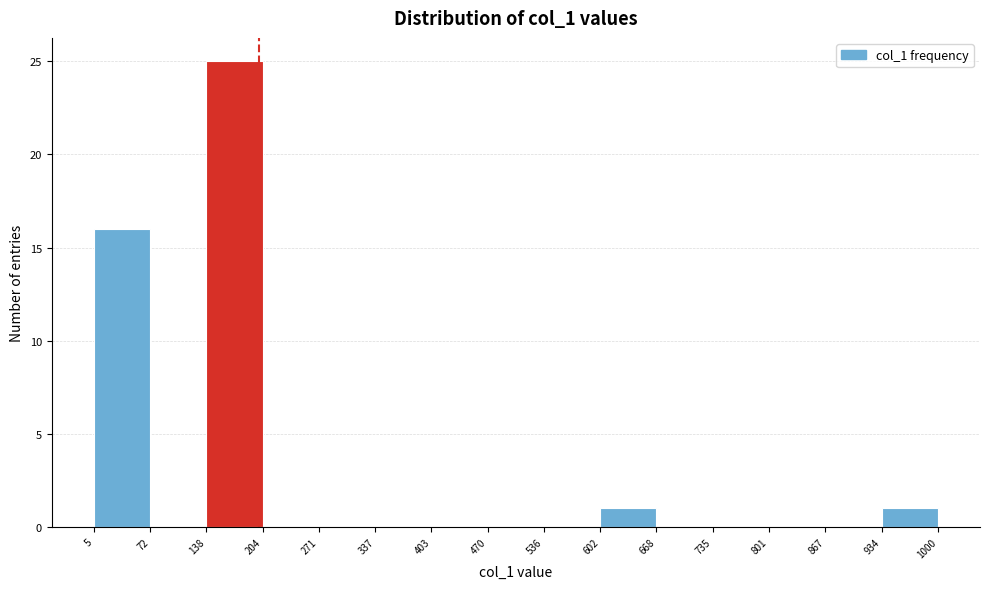

Reading left to right, list every bar in this chart as the range it spans on the x-axis followed by its height. The values are not printed on the chart, so give them approximately, as read against the axis.

5 to 72: 16
72 to 138: 0
138 to 204: 25
204 to 271: 0
271 to 337: 0
337 to 403: 0
403 to 470: 0
470 to 536: 0
536 to 602: 0
602 to 668: 1
668 to 735: 0
735 to 801: 0
801 to 867: 0
867 to 934: 0
934 to 1000: 1